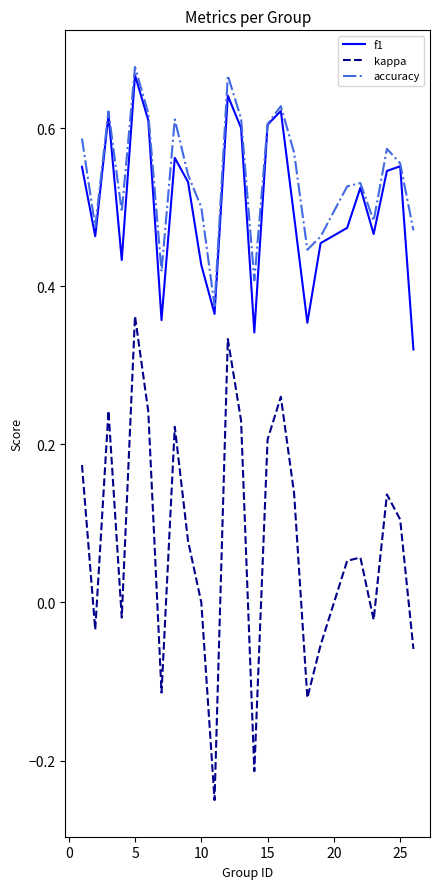

True or false: f1 and kappa intersect in this chart.

False